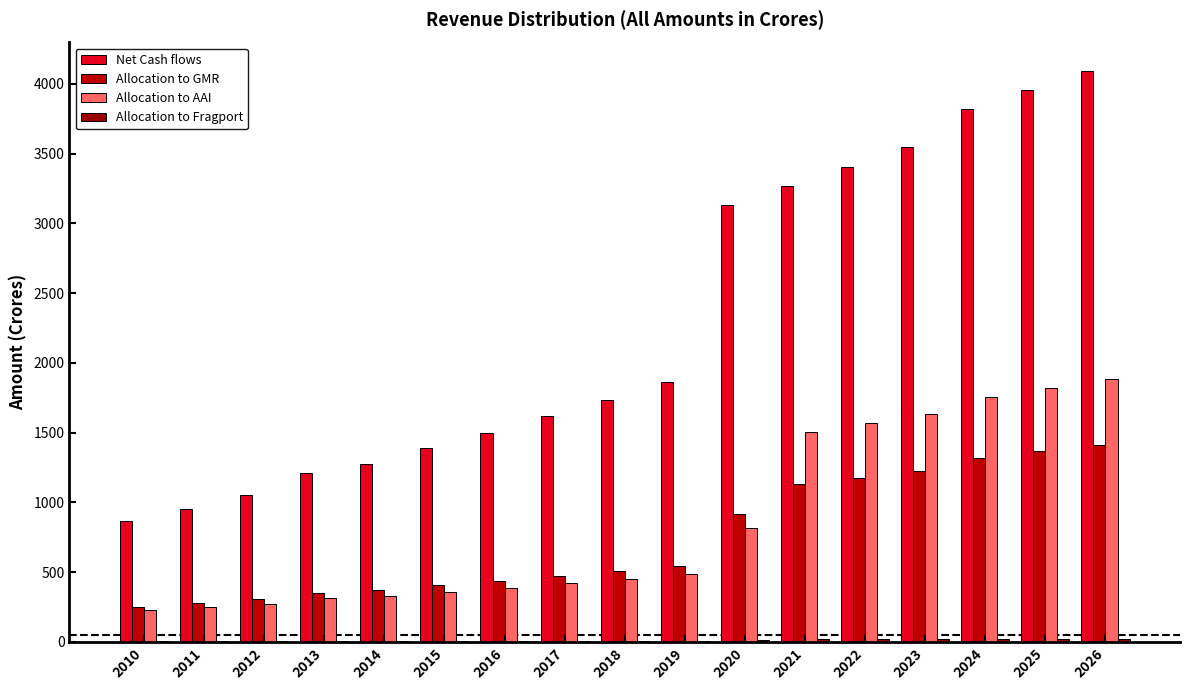

Where does the Allocation to GMR series first go above 506?

2018